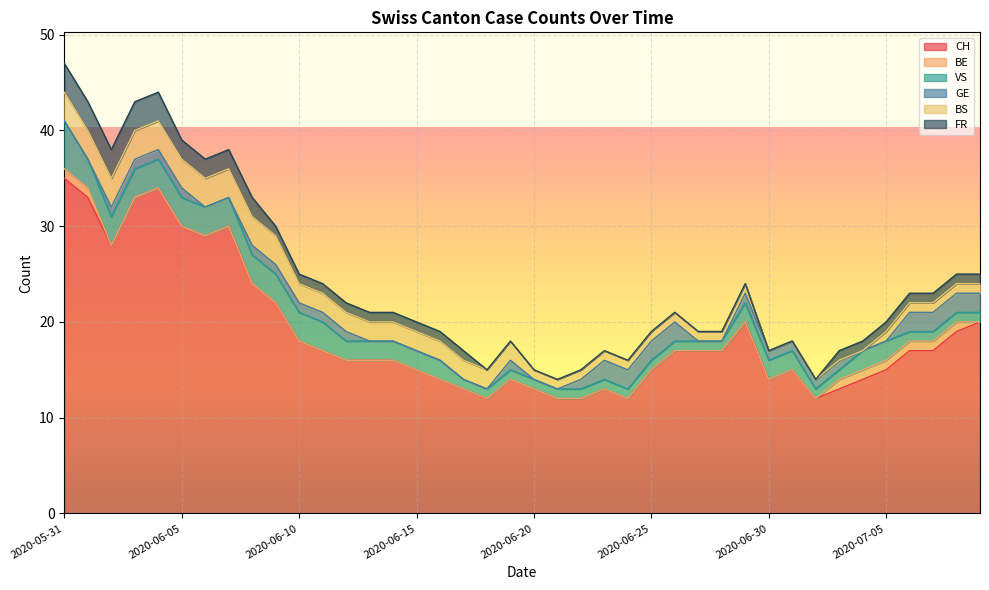

What is the approximate value of BS at 2020-06-13?

2